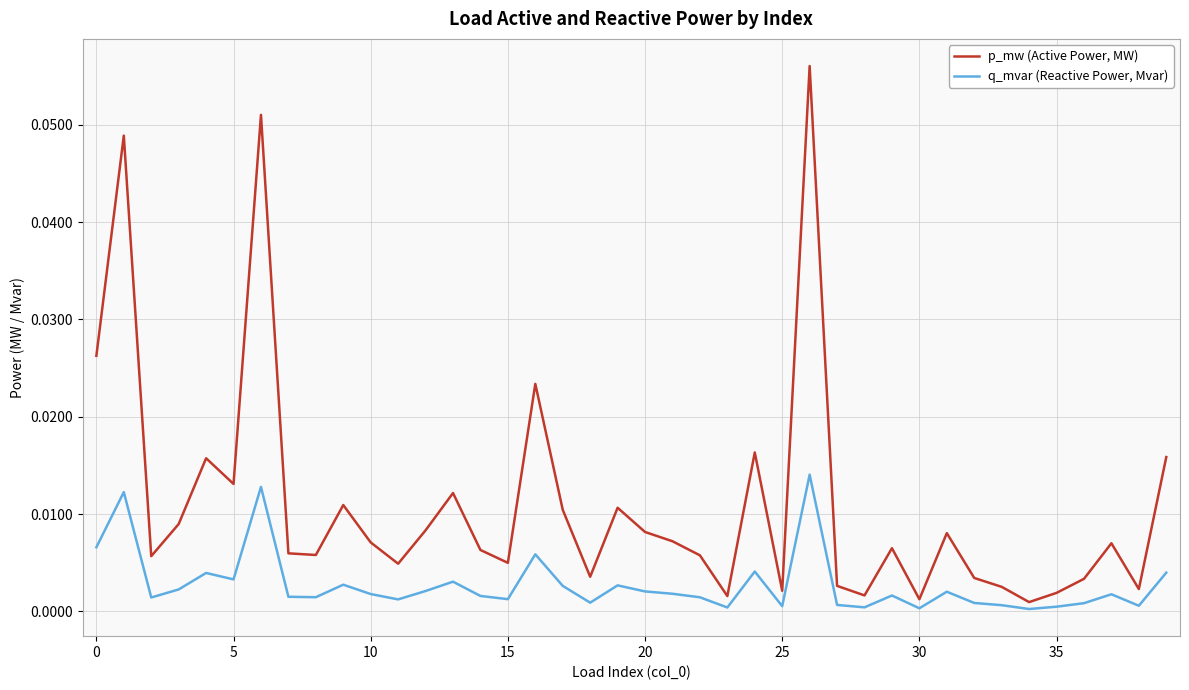

Which series has the largest range (max minus min)?

p_mw (Active Power, MW)